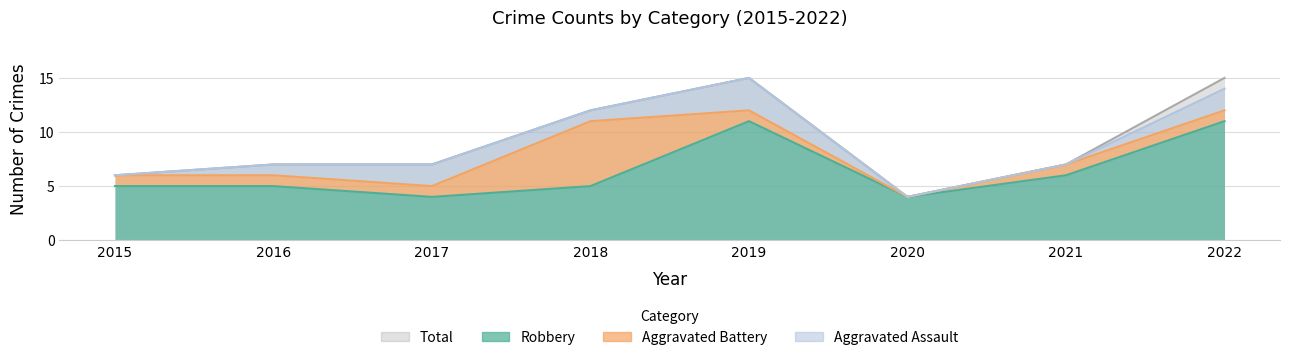

True or false: Robbery and Total intersect in this chart.

False